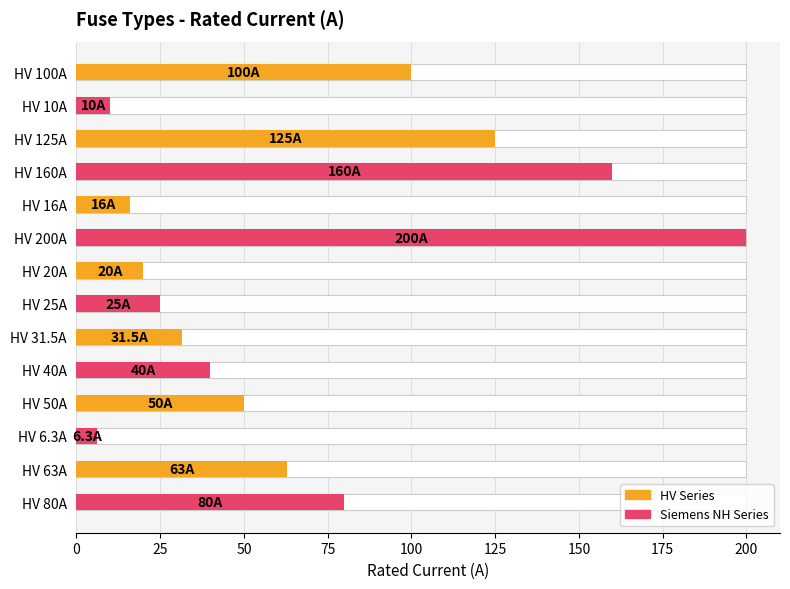

What is the maximum value shown in the chart?

200.0